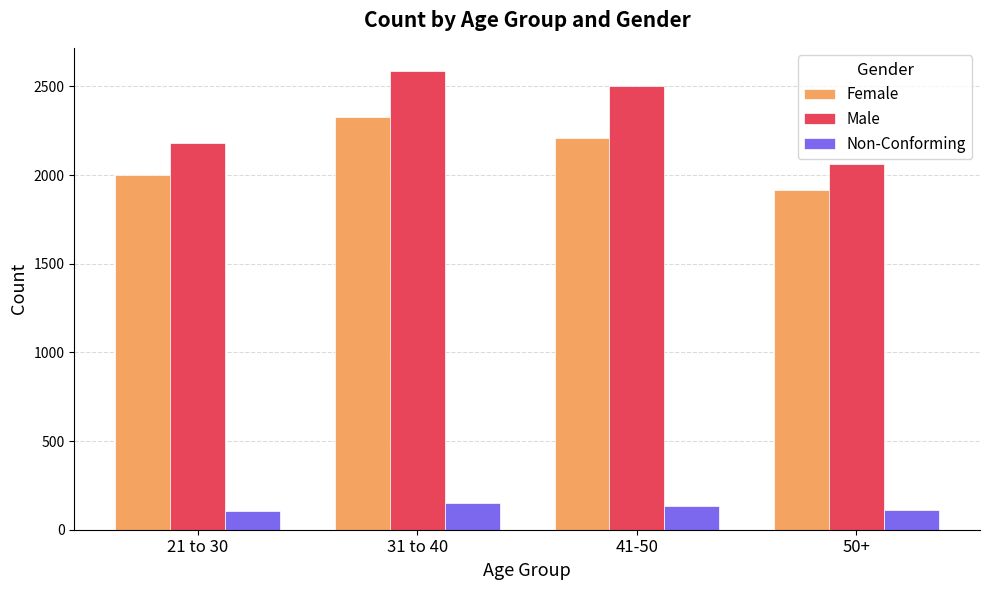

What is the smallest value displayed?

106